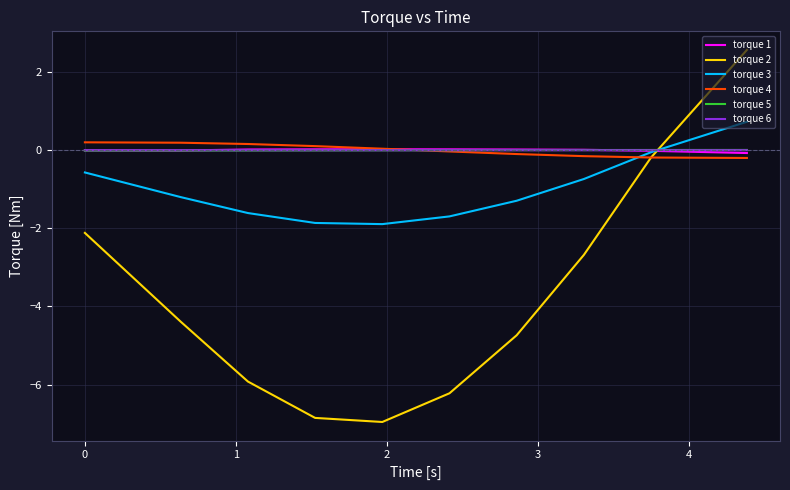

True or false: torque 2 and torque 3 cross at least once.

True